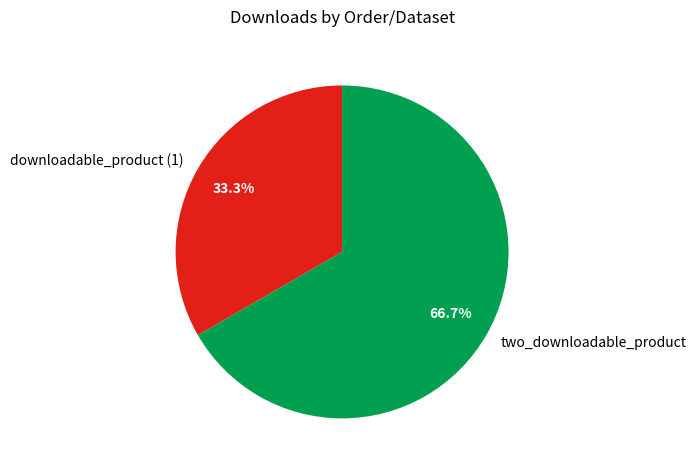

Does downloadable_product (1) represent more than half of the total?

No